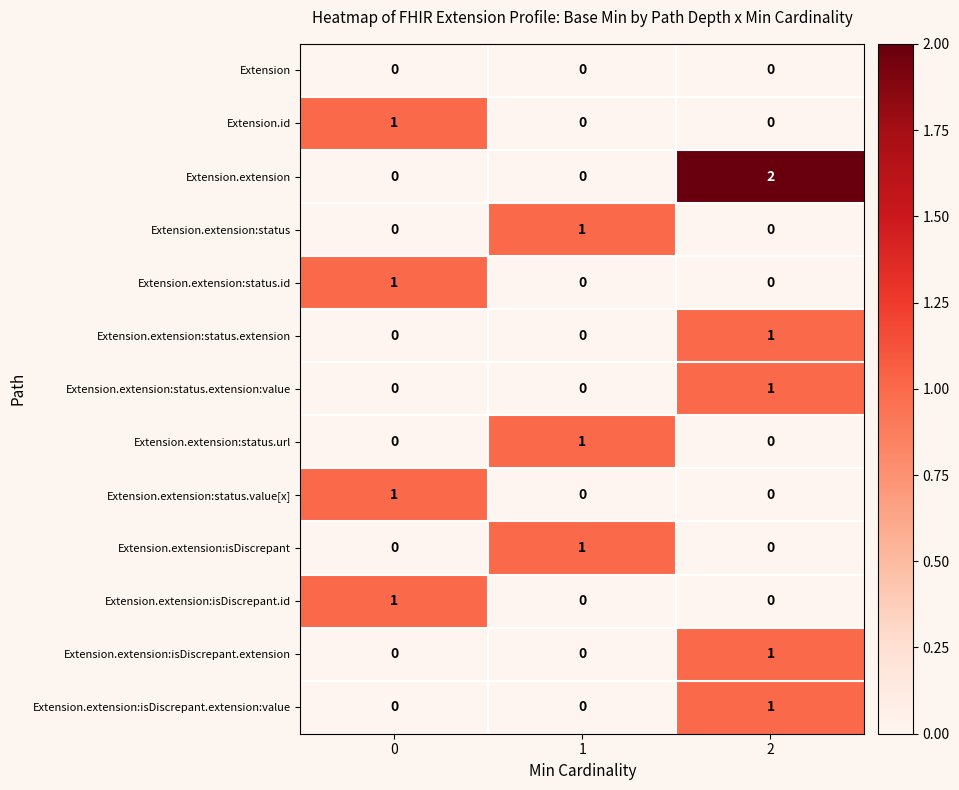

Is it true that Extension.extension:isDiscrepant.extension equals 0 at 0?

True